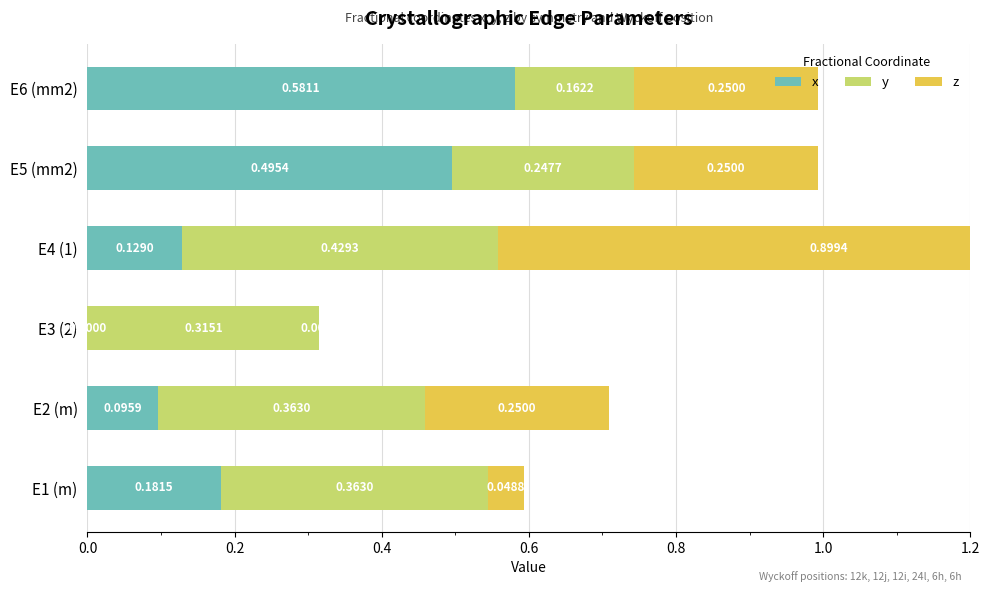

Does the chart contain any negative values?

No